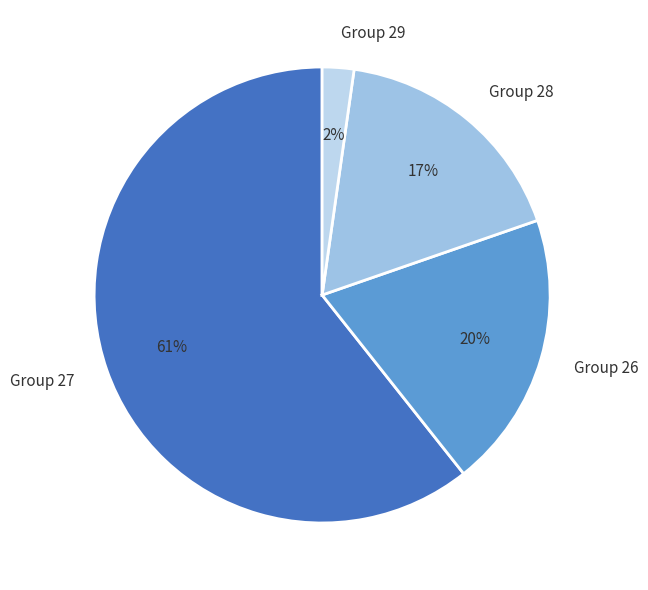

Between Group 26 and Group 28, which is larger?

Group 26